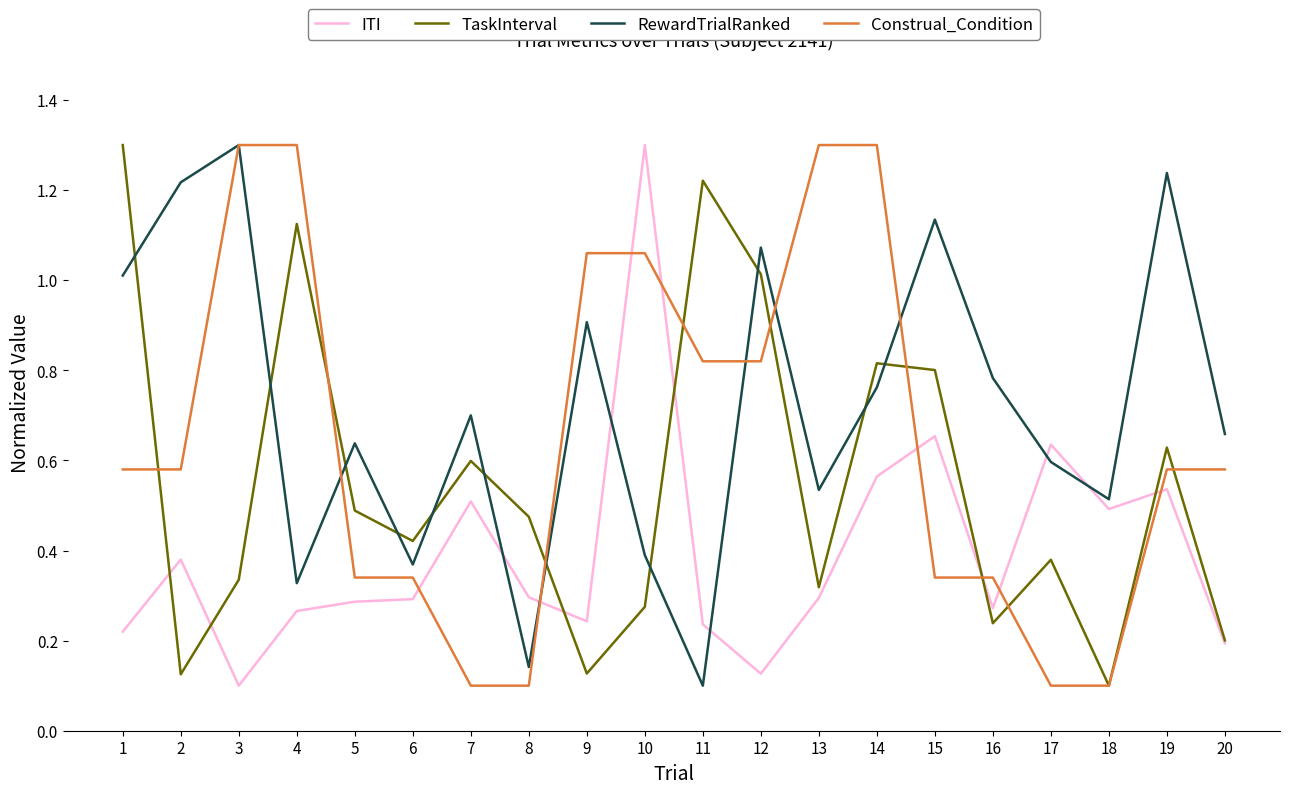

After their last crossing, which series has the higher values: TaskInterval or Construal_Condition?

Construal_Condition